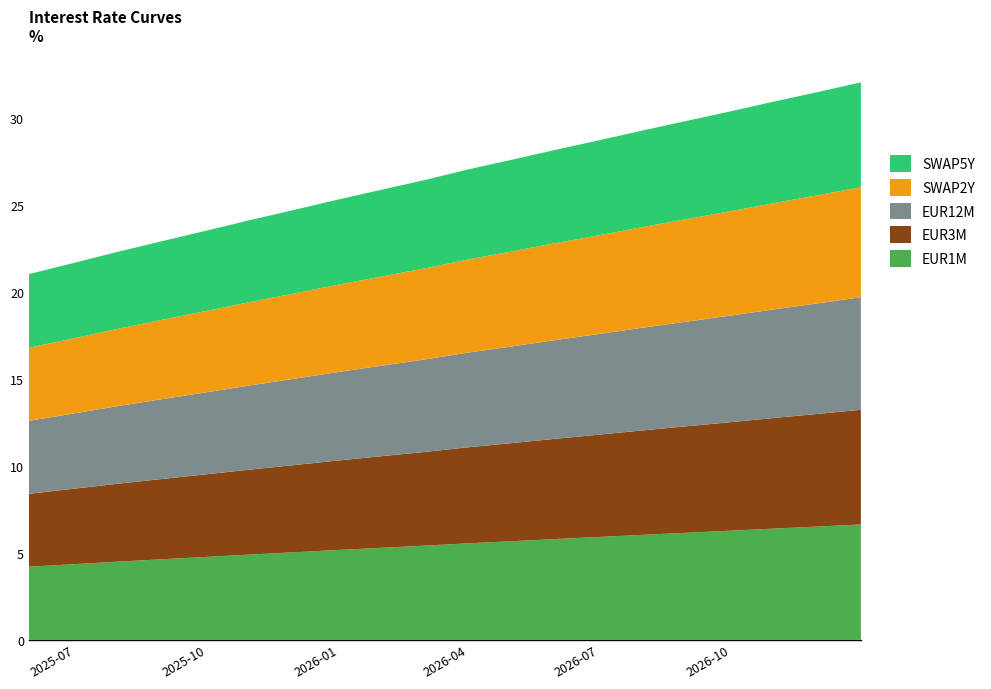

Reading right to left, extract all data points from this chart.

EUR1M: 6.6	6.5	6.4	6.3	6.1	6.0	5.9	5.8	5.7	5.5	5.4	5.3	5.2	5.0	4.9	4.8	4.6	4.5	4.3	4.2
EUR3M: 6.6	6.5	6.4	6.2	6.1	6.0	5.9	5.8	5.6	5.5	5.4	5.3	5.1	5.0	4.9	4.7	4.6	4.5	4.3	4.2
EUR12M: 6.5	6.4	6.2	6.1	6.0	5.9	5.8	5.7	5.6	5.4	5.3	5.2	5.1	5.0	4.8	4.7	4.6	4.5	4.3	4.2
SWAP2Y: 6.3	6.2	6.1	6.0	5.9	5.8	5.7	5.6	5.5	5.3	5.2	5.1	5.0	4.9	4.8	4.7	4.6	4.4	4.3	4.2
SWAP5Y: 6.0	5.9	5.8	5.7	5.6	5.5	5.5	5.4	5.3	5.2	5.1	5.0	4.9	4.8	4.7	4.6	4.5	4.4	4.3	4.2